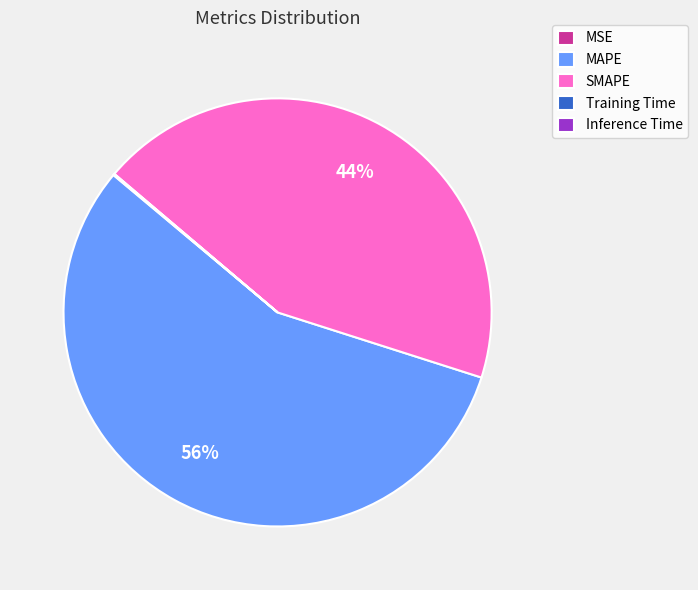

Do MAPE and SMAPE together represent more than half of the pie?

Yes